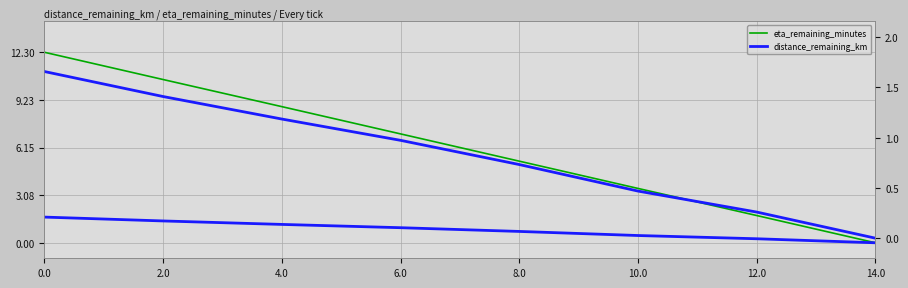

What is the difference between the second highest and second lowest values in the eta_remaining_minutes series?

8.8